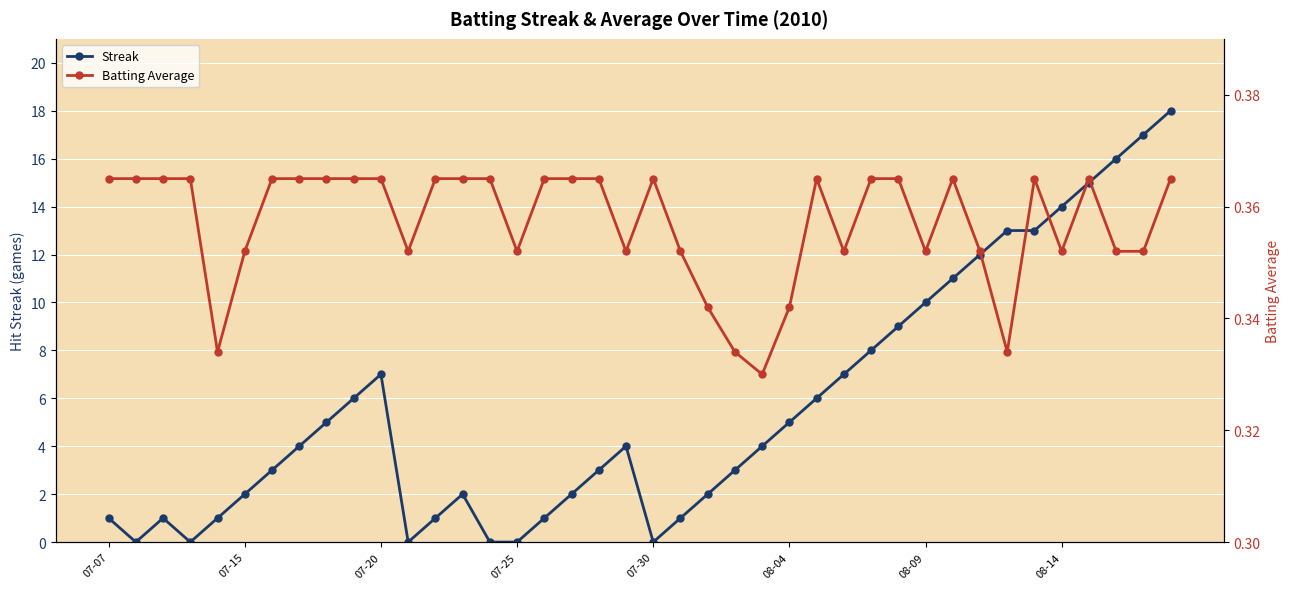

True or false: Streak and Batting Average cross at least once.

True